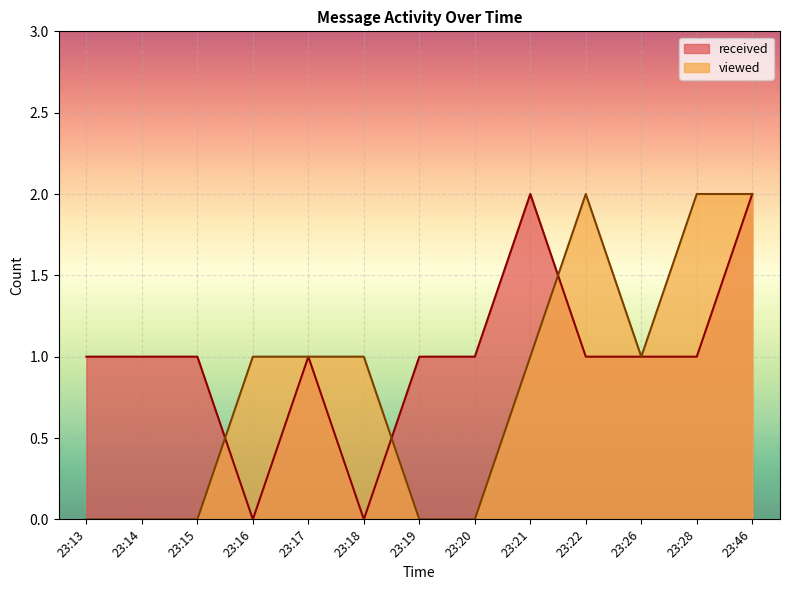

Is the value of received at 23:22 greater than the value of viewed at 23:13?

Yes